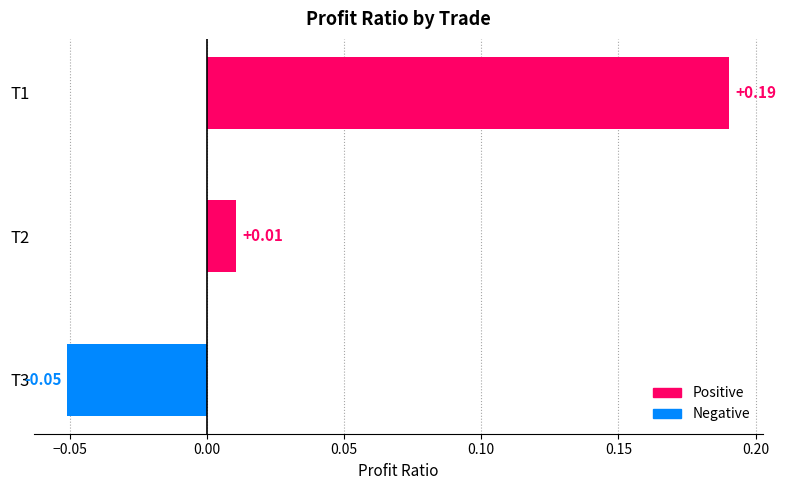

Between T1 and T3, which is larger?

T1